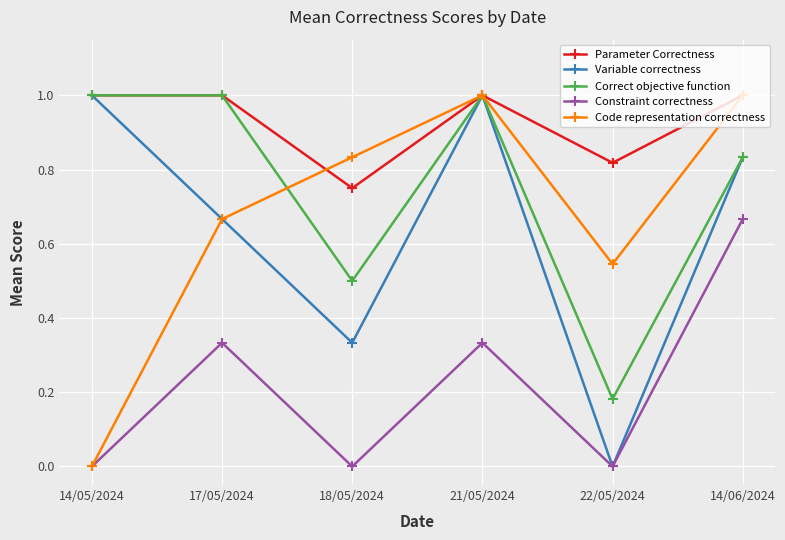

What is the label of the 6th point from the left?

14/06/2024